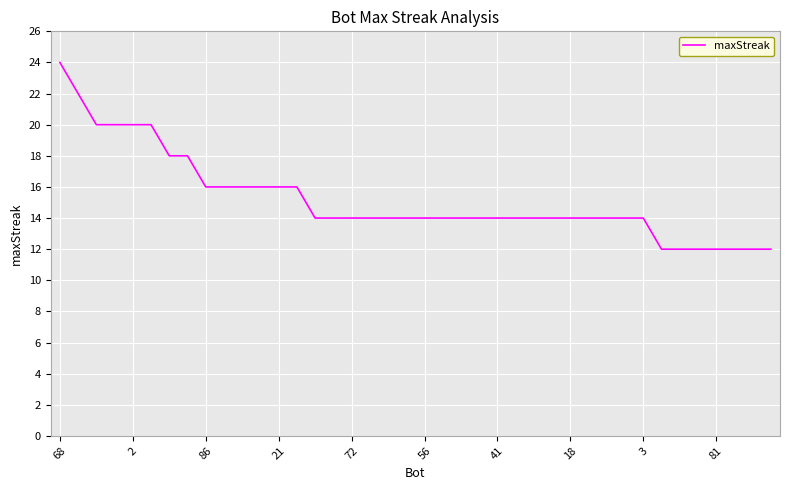

What is the maximum value shown in the chart?

24